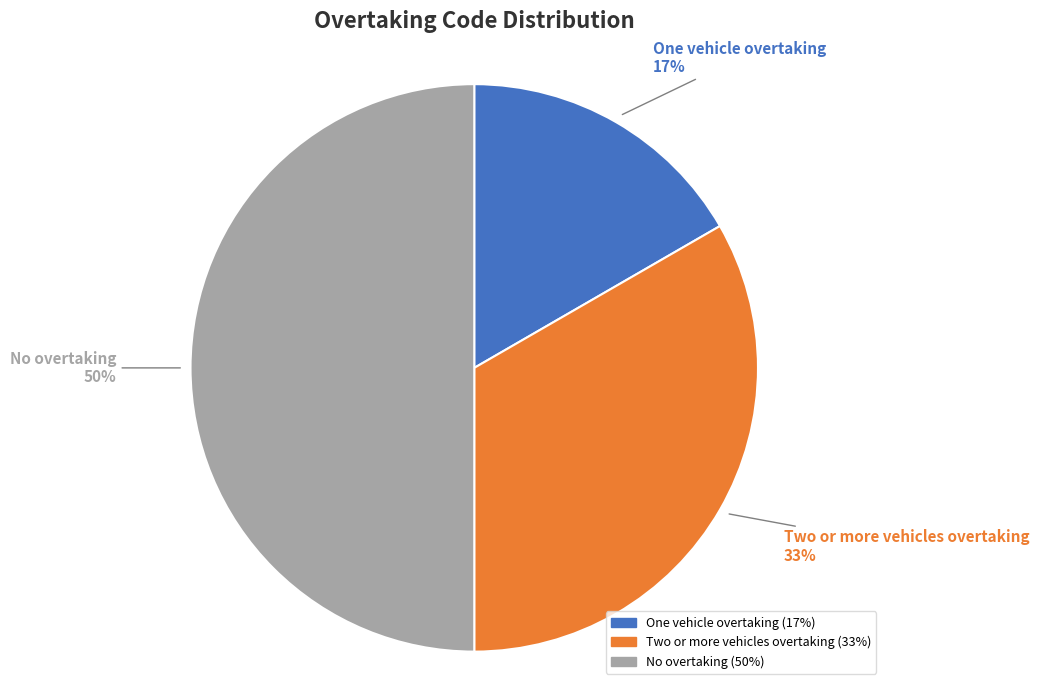

Between One vehicle overtaking and Two or more vehicles overtaking, which is larger?

Two or more vehicles overtaking